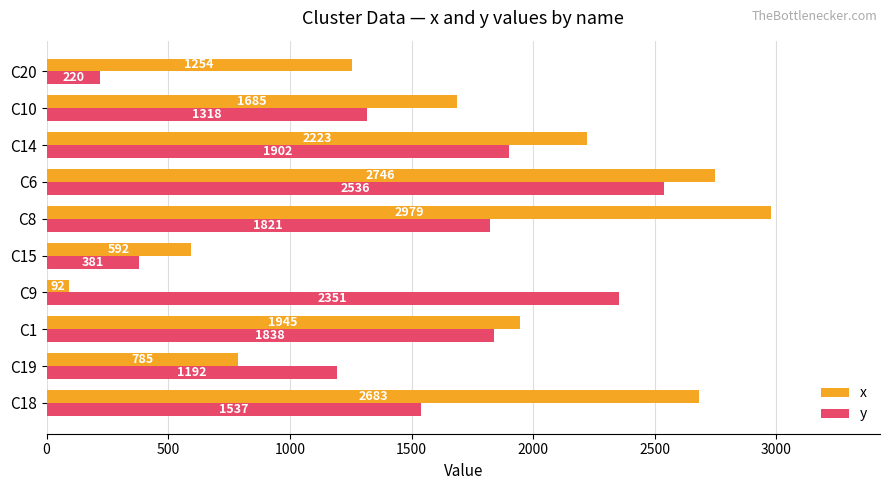

What is the total value across all series at C20?

1474